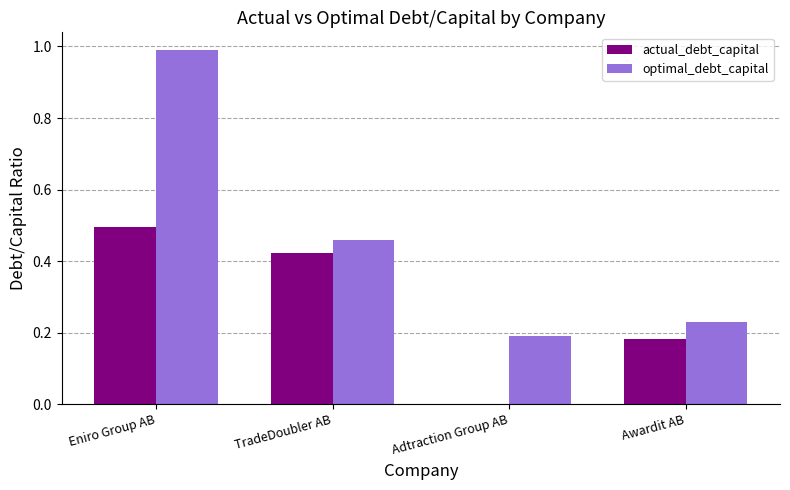

The value of optimal_debt_capital at Awardit AB is 0.3. True or false?

False